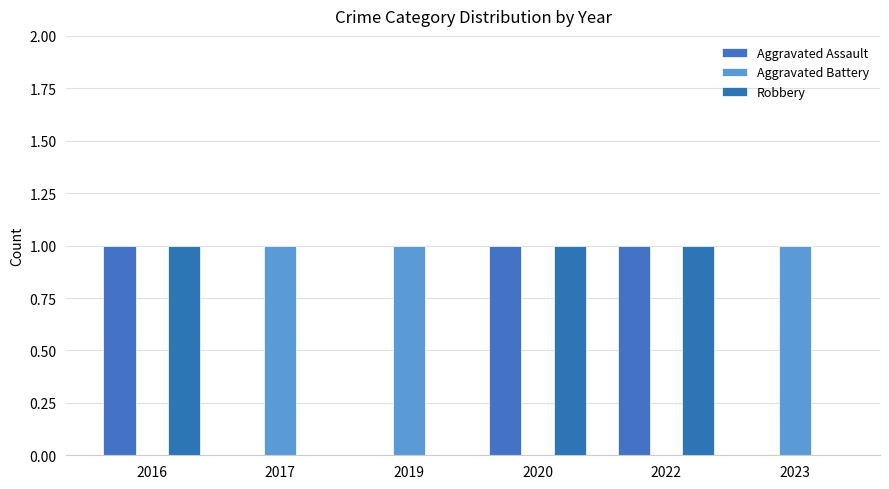

The Aggravated Assault series shows 0 at 2023. True or false?

True